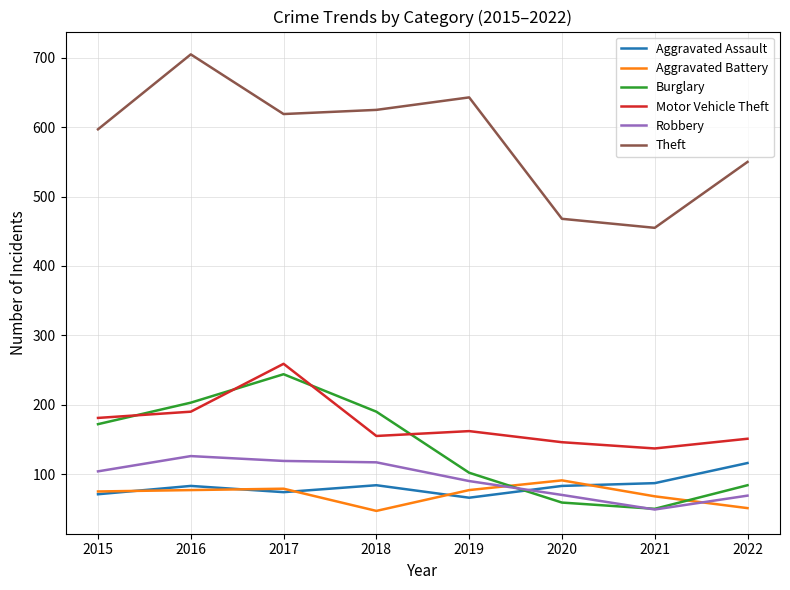

What is the spread (max minus min) of values at 2022?

499